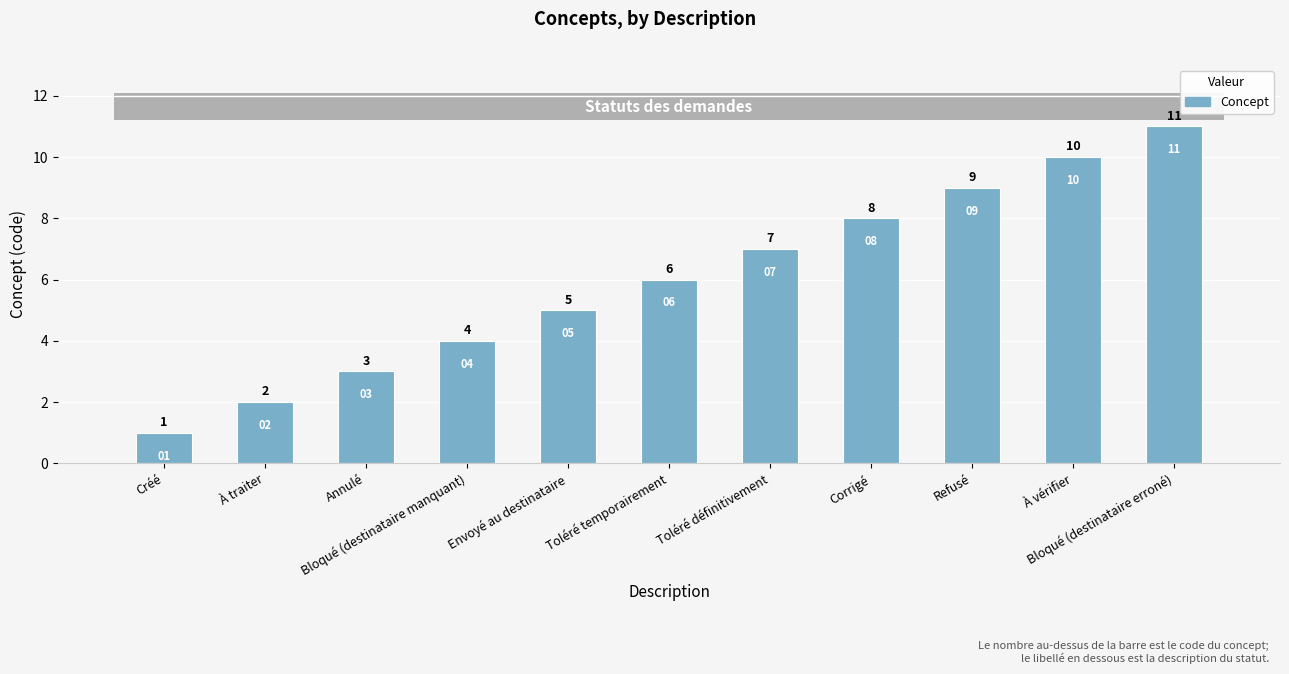

Between Envoyé au destinataire and Corrigé, which is larger?

Corrigé